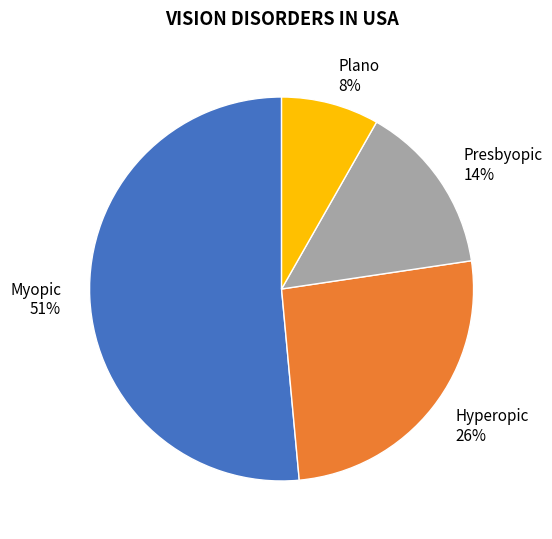

To the nearest percent, what is the difference between the Plano and Presbyopic slice percentages?

6%